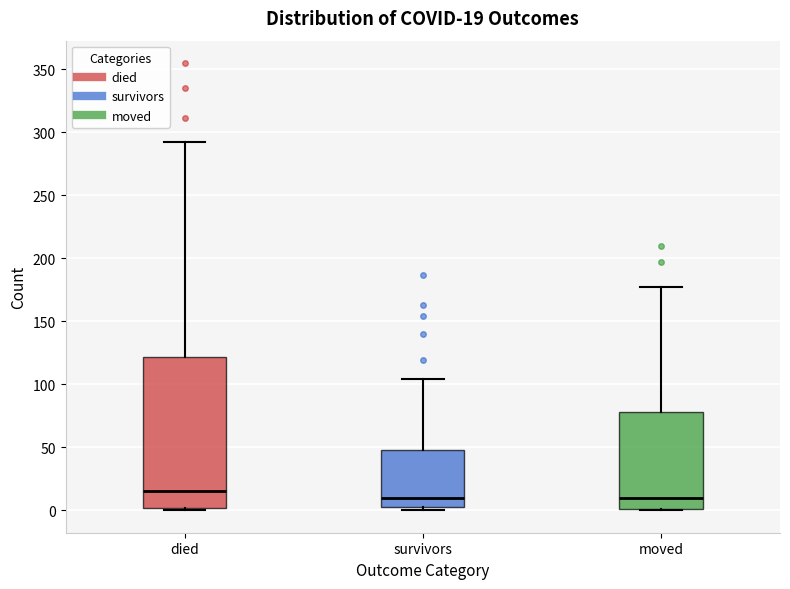

Comparing the boxes themselves (not the whiskers), which one is the tallest?

died